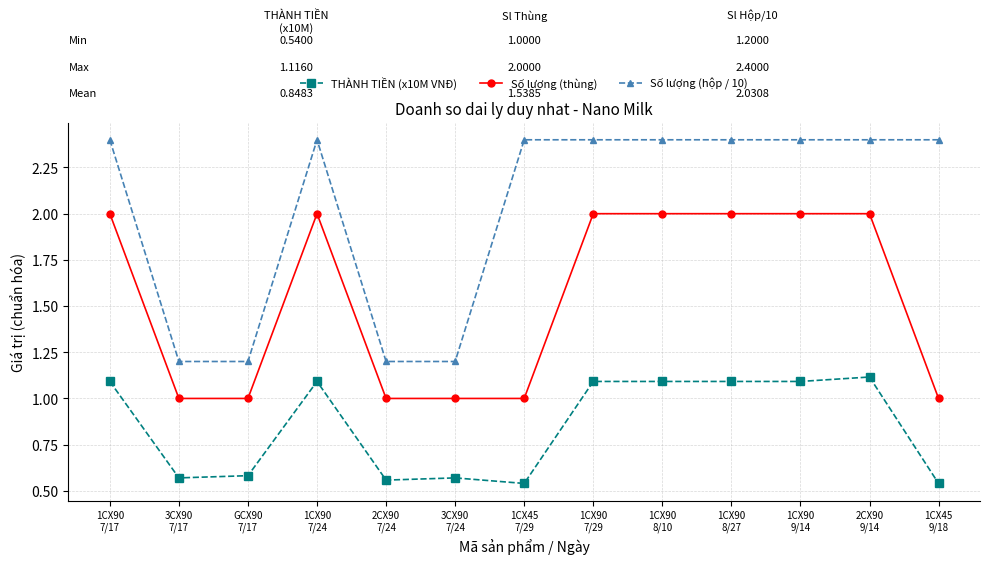

What is the sum of all THÀNH TIỀN (x10M VNĐ) values?

11.0